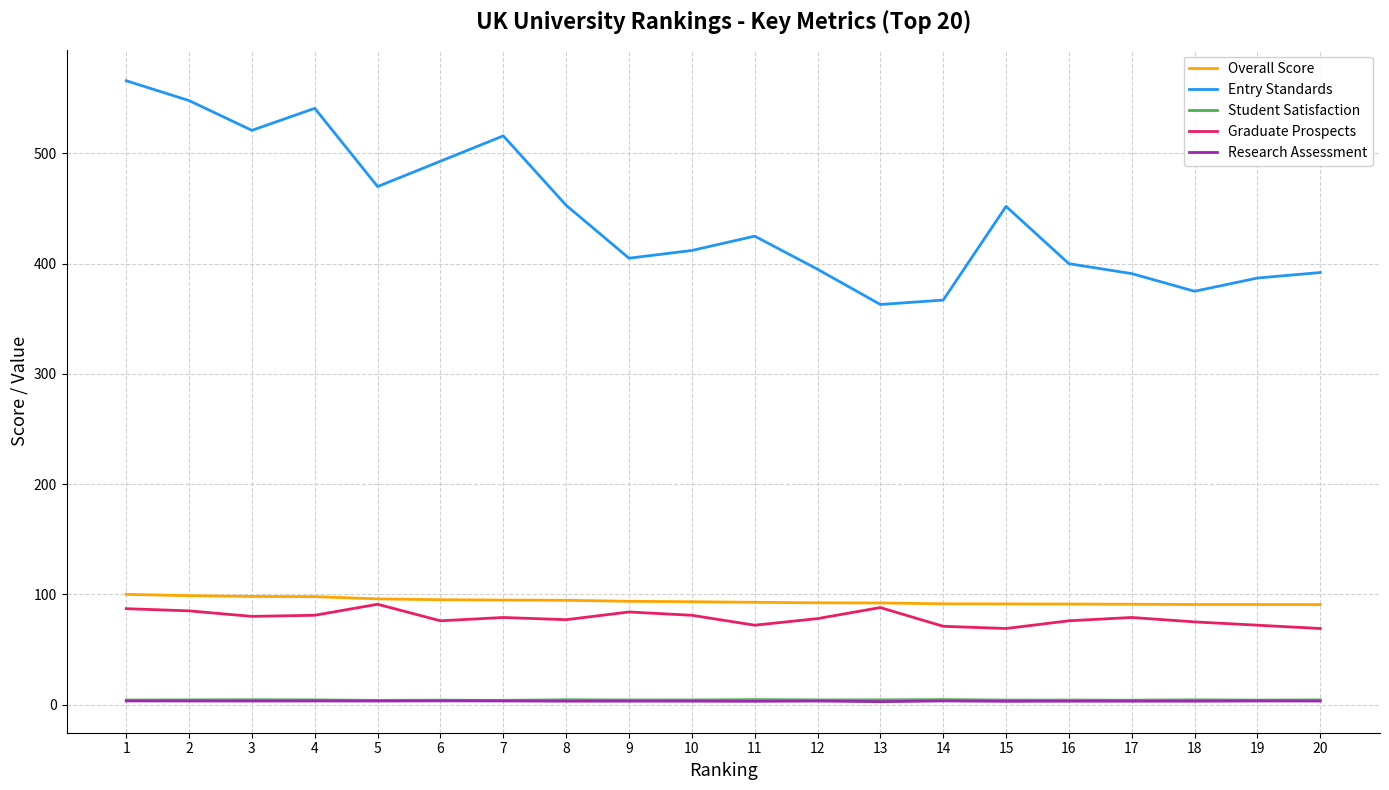

How many lines are shown in the chart?

5